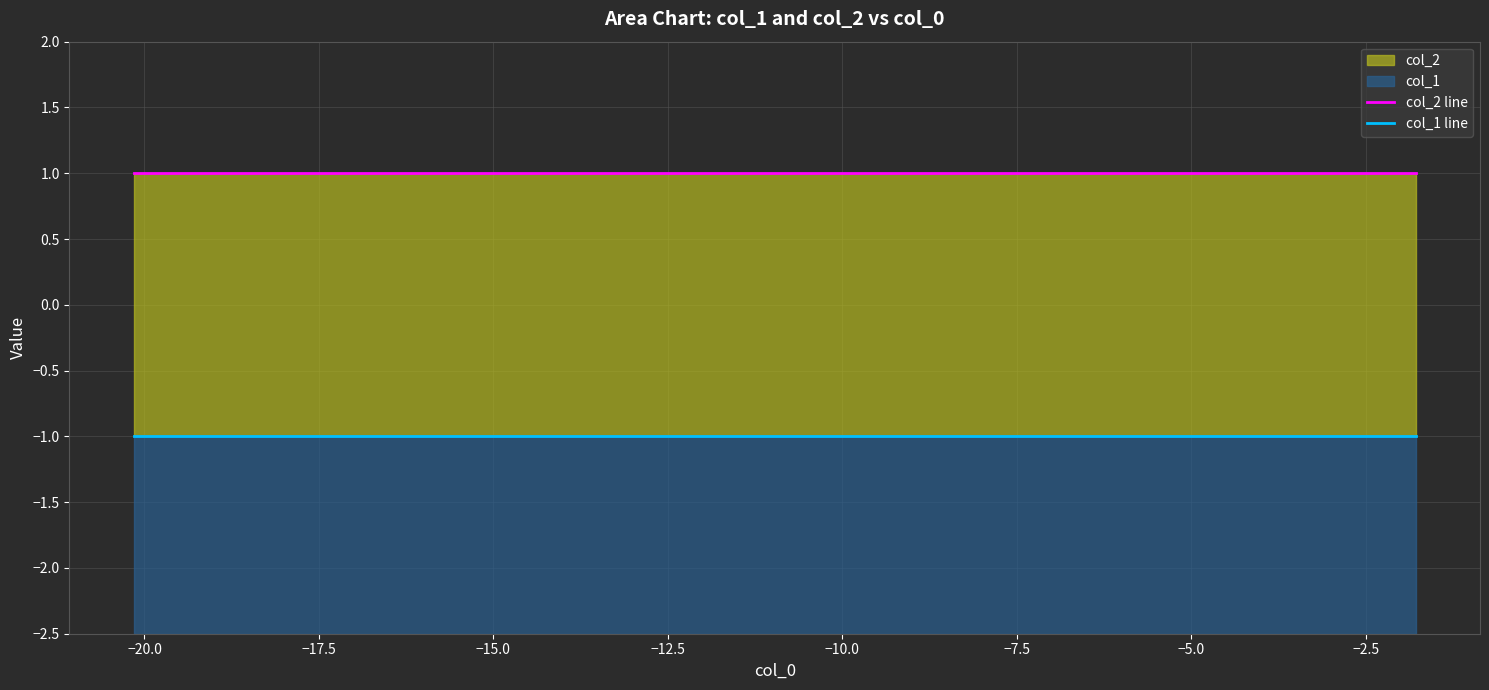

True or false: col_2 line and col_1 line intersect in this chart.

False